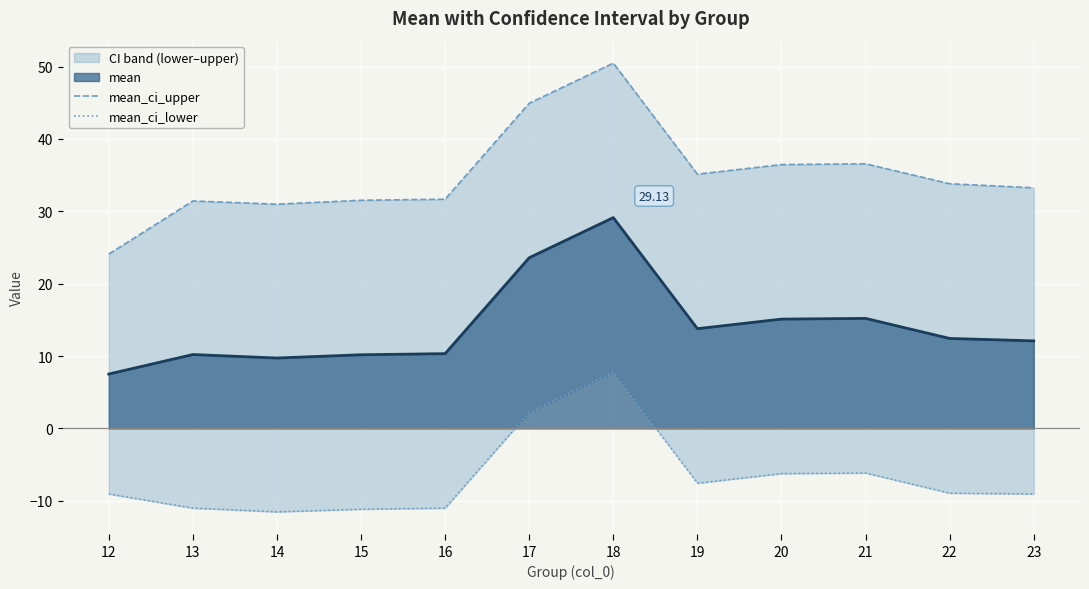

What is the approximate value of mean_ci_lower at 19?

-7.6